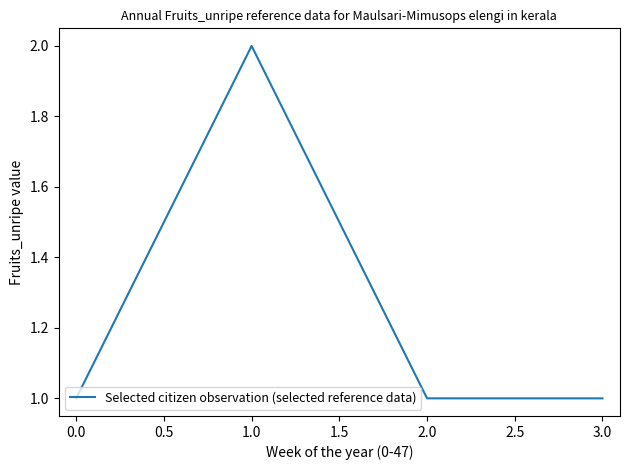

True or false: the data has more than 2 interior local peaks.

False